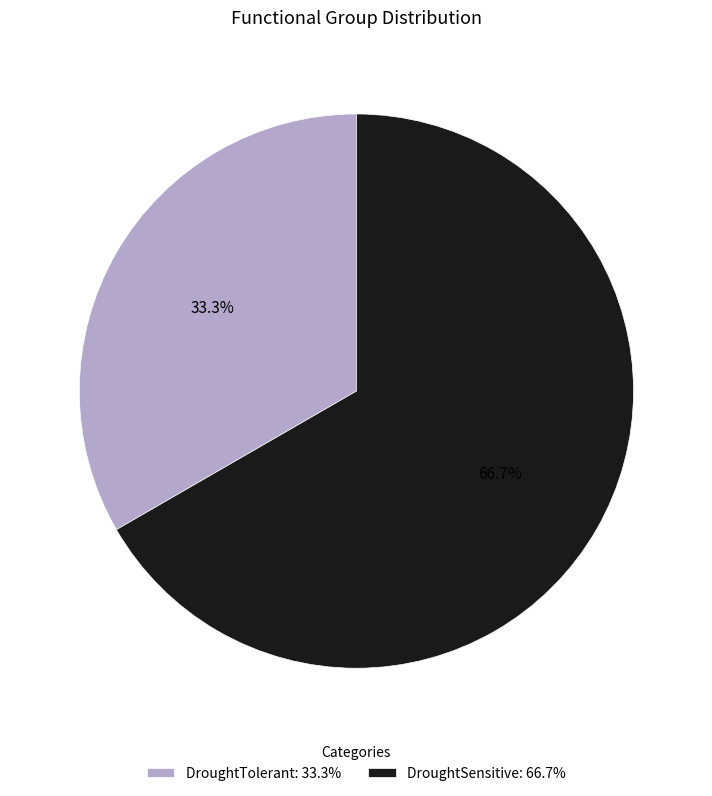

How many segments does this pie chart have?

2